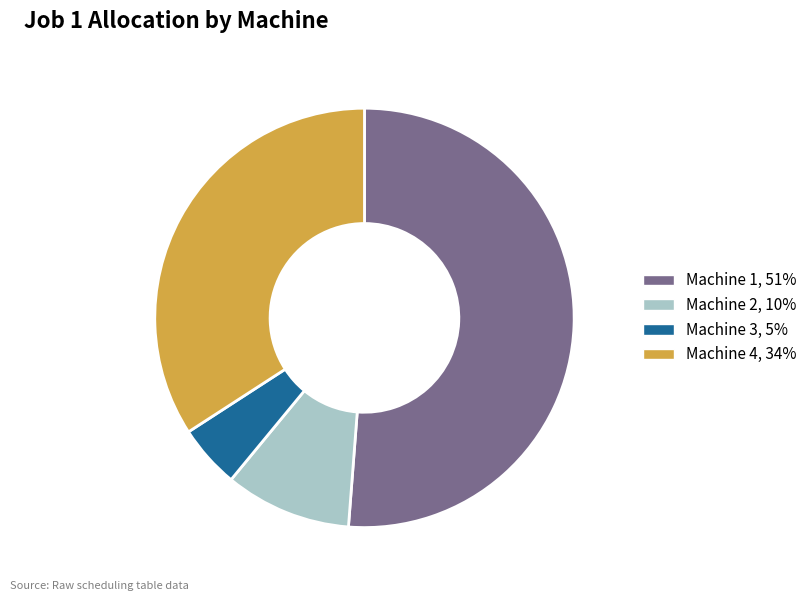

How many segments does this pie chart have?

4